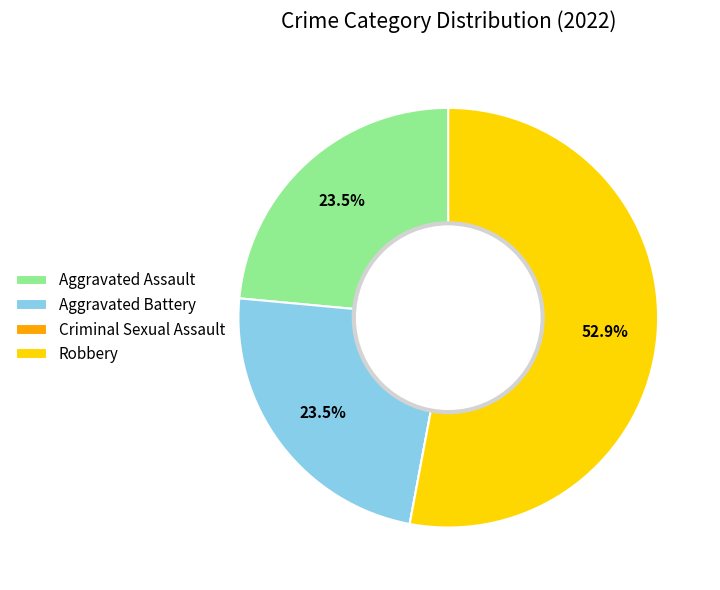

What is the largest slice in the pie chart?

Robbery